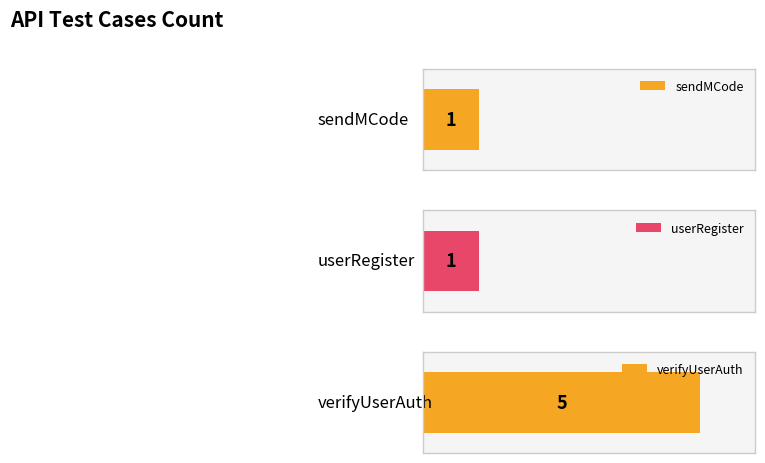

What is the sum of all values?

7